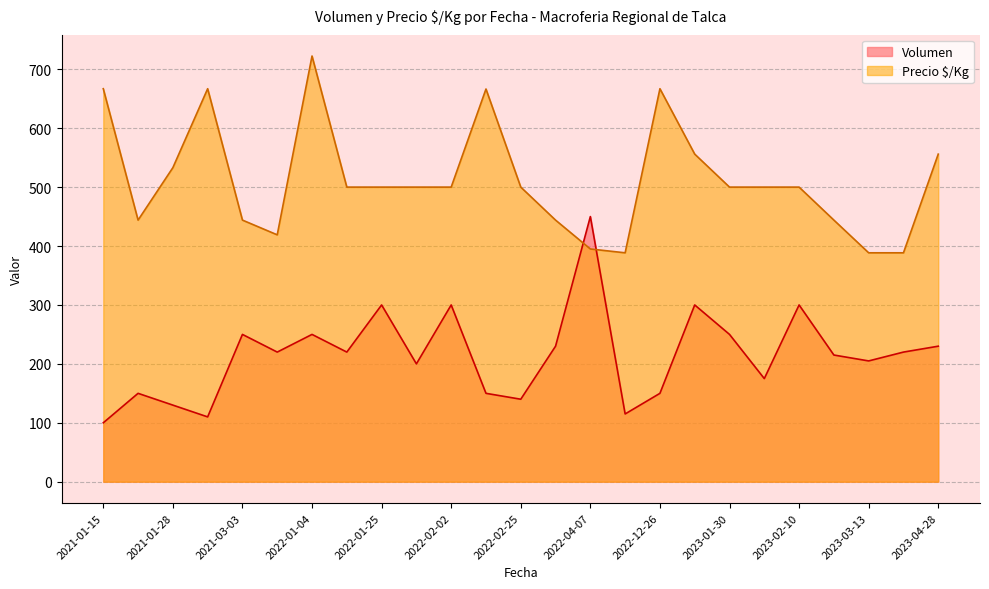

True or false: Precio $/Kg and Volumen intersect in this chart.

True